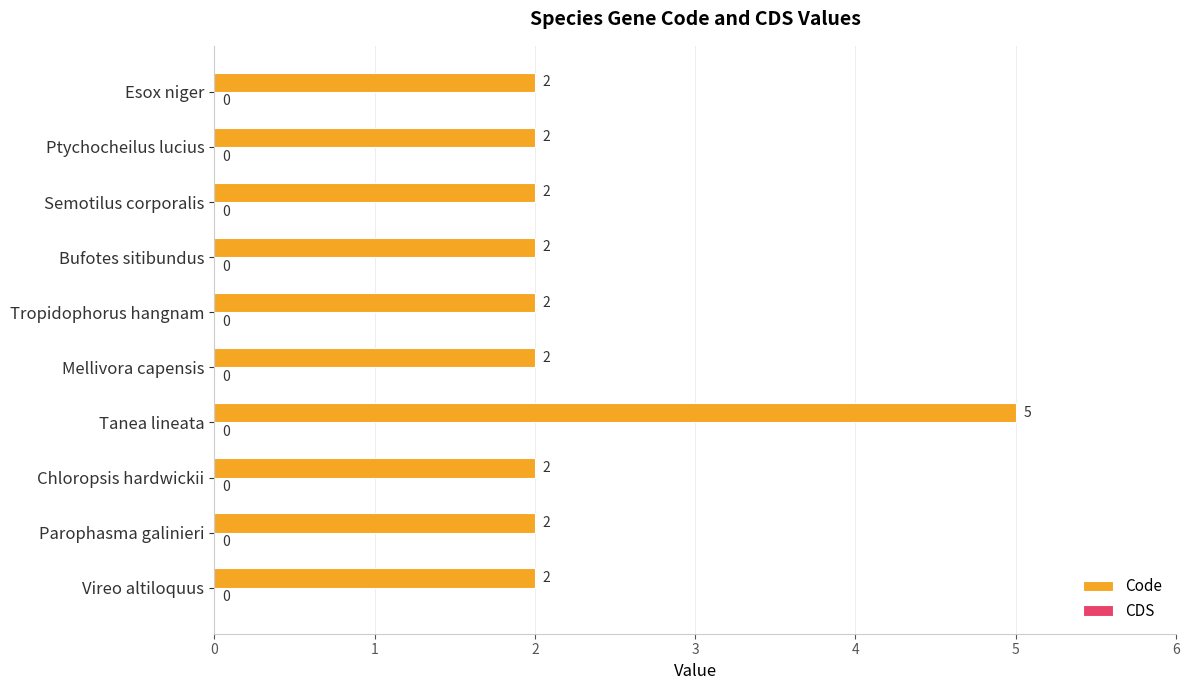

Is it true that the value at Tropidophorus hangnam is 1?

False